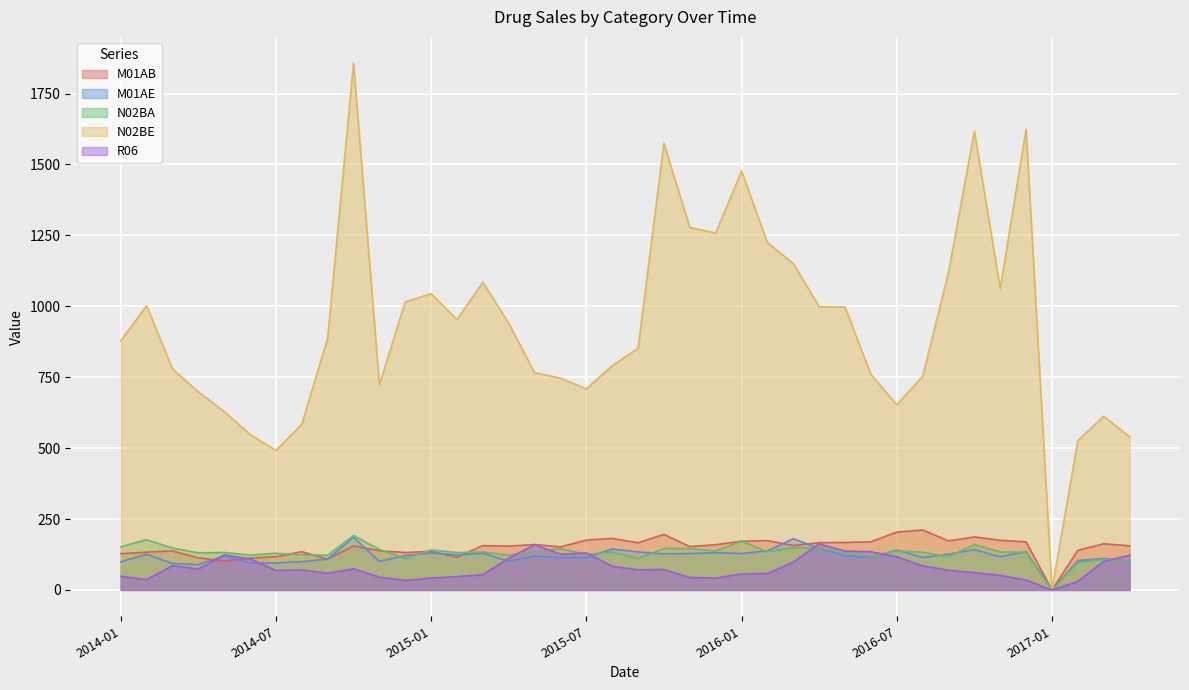

What is the difference between the M01AE values at 2015-01 and 2014-06?

35.6